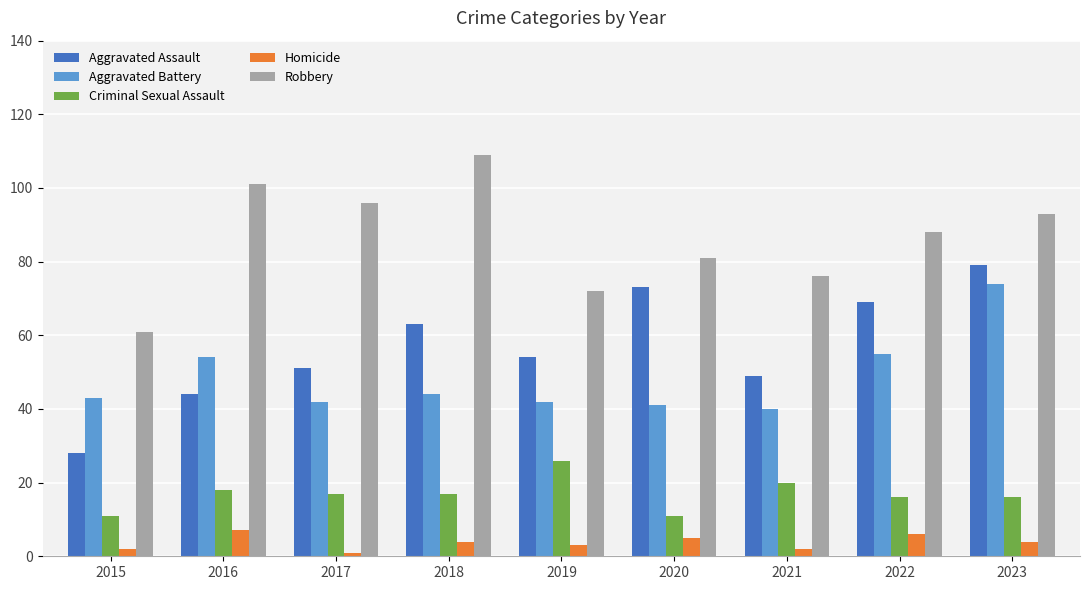

The value of Criminal Sexual Assault at 2015 is 11. True or false?

True